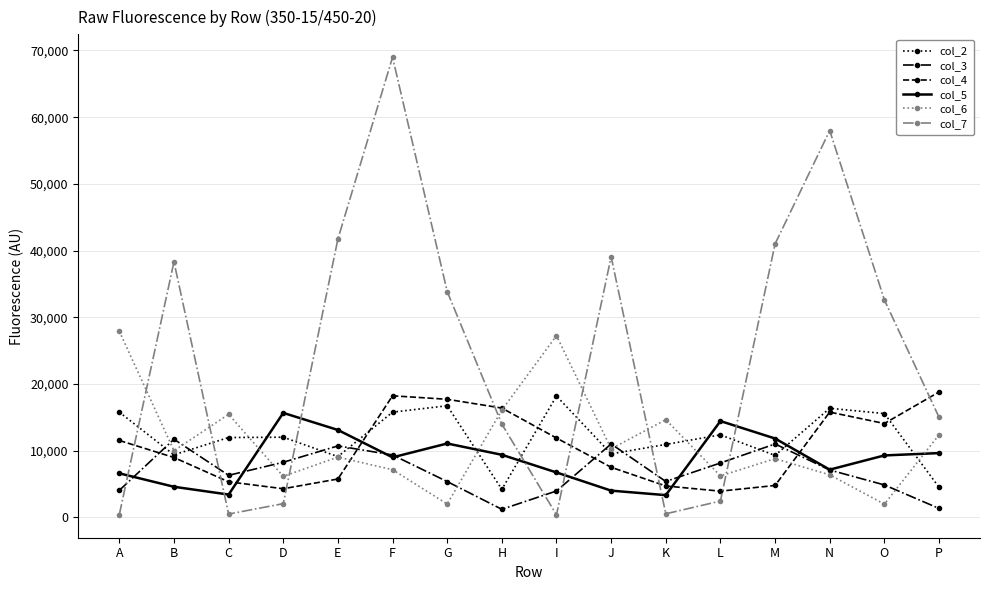

How many interior local valleys does the col_4 series have?

3